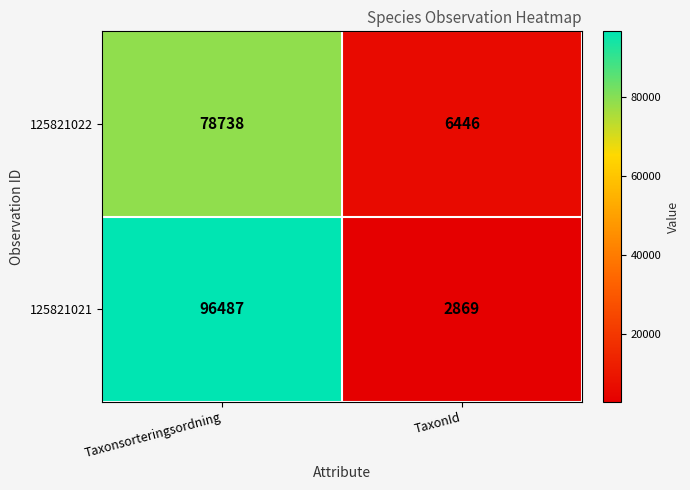

At how many categories does at least one series exceed 71447?

1